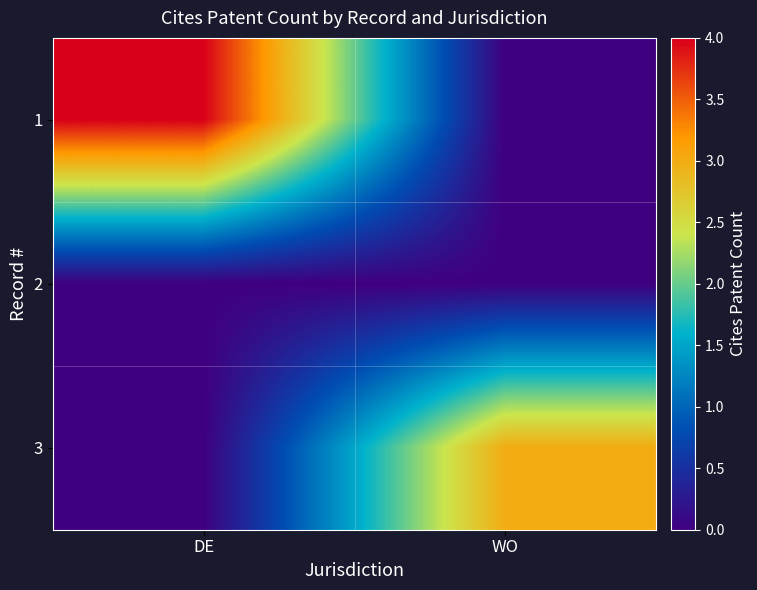

Rank the series at WO from highest to lowest value.

3, 1, 2